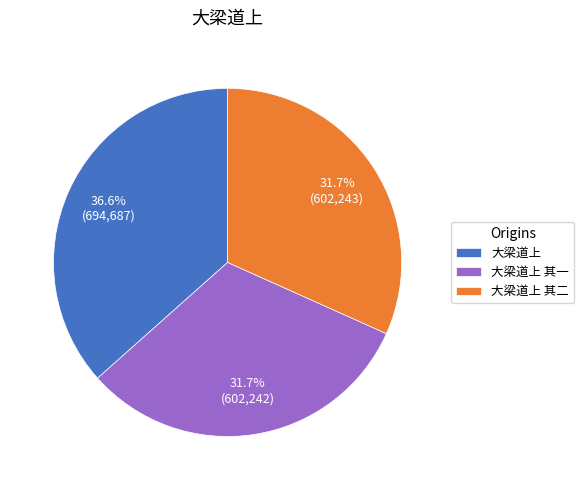

How many segments does this pie chart have?

3